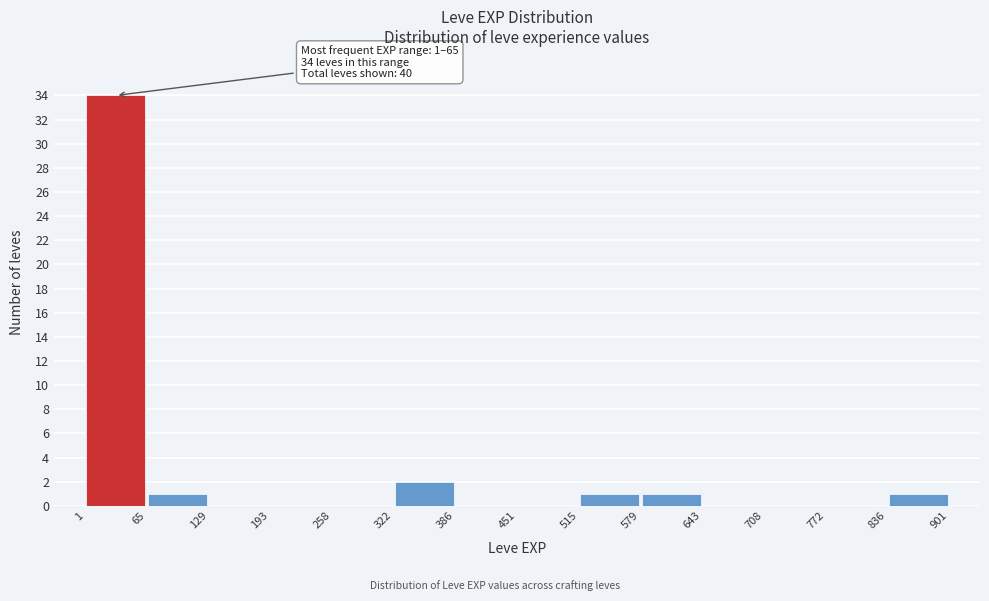

Which range on the x-axis has the tallest bar?

1 to 65